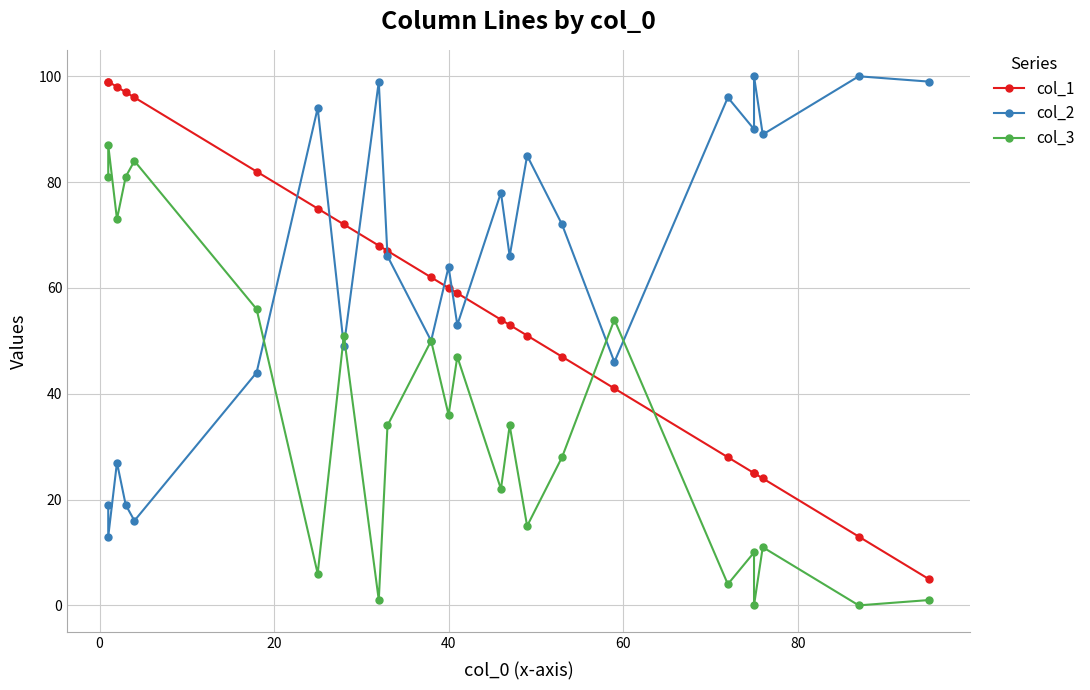

After their last crossing, which series has the higher values: col_2 or col_1?

col_2